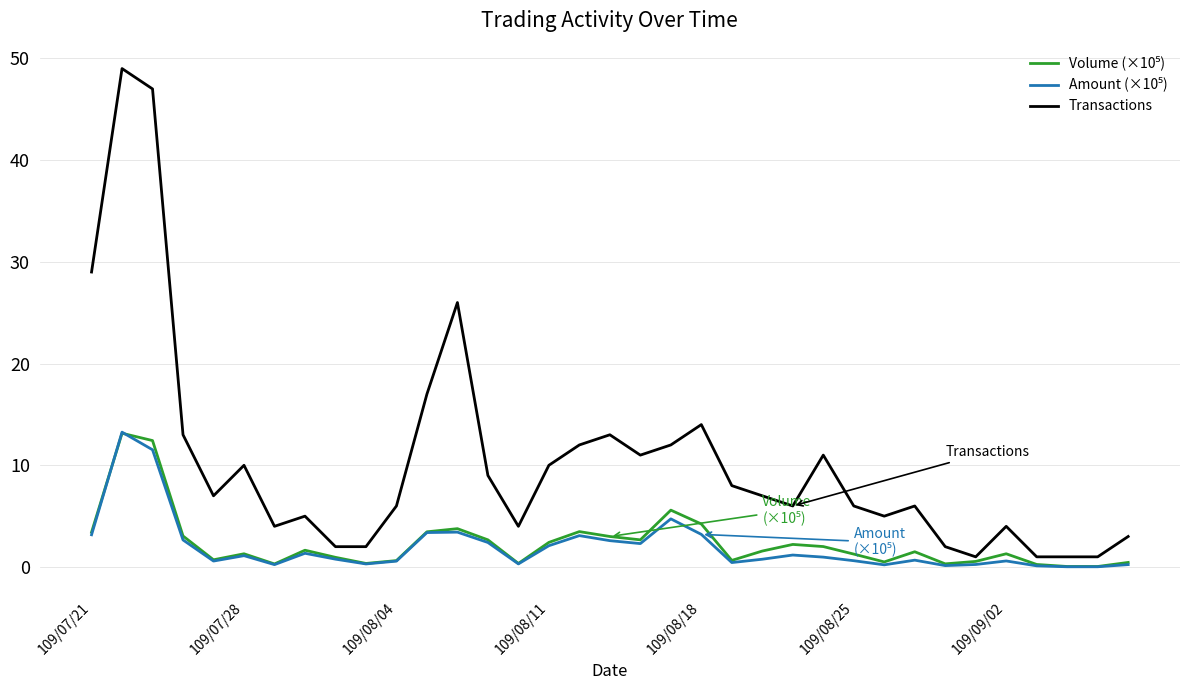

What is the highest value of the Transactions series?

49.0